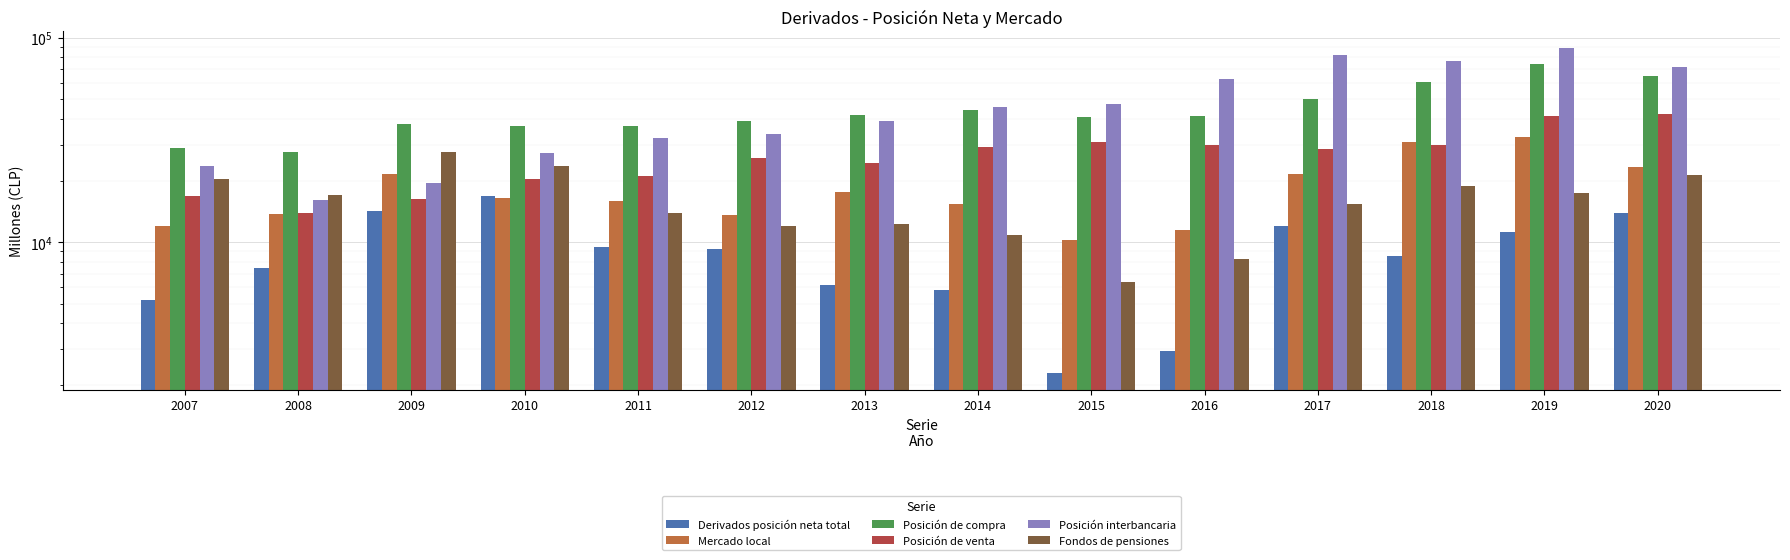

At which category is the sum across all series the highest?

2019